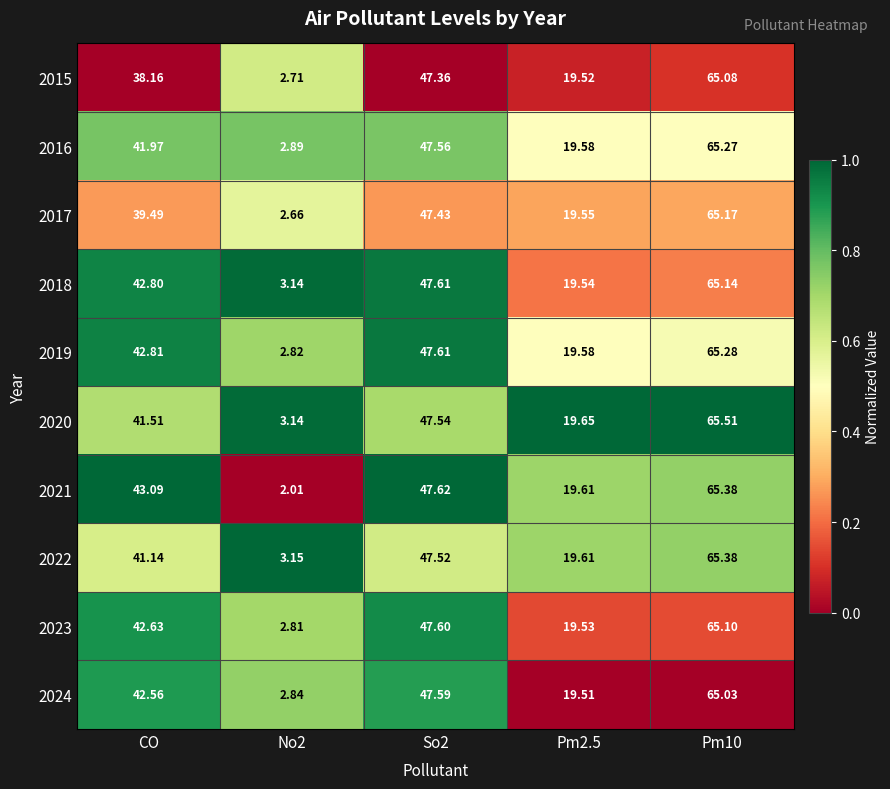

Where does the 2017 series first go above 39?

CO